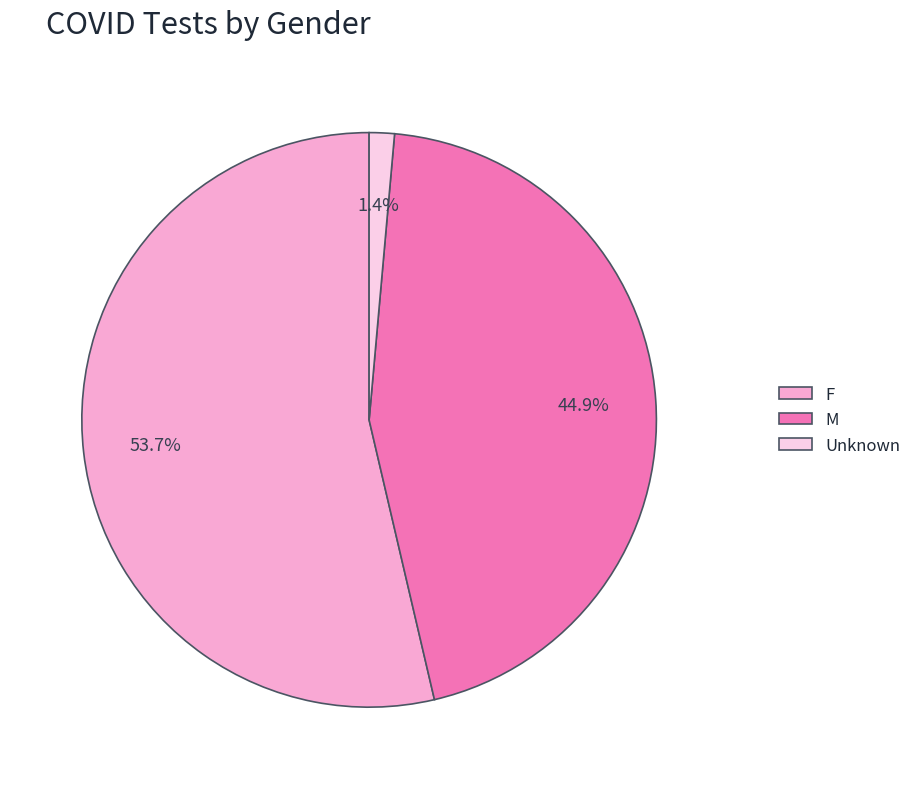

To the nearest percent, what percentage of the pie is Unknown?

1%